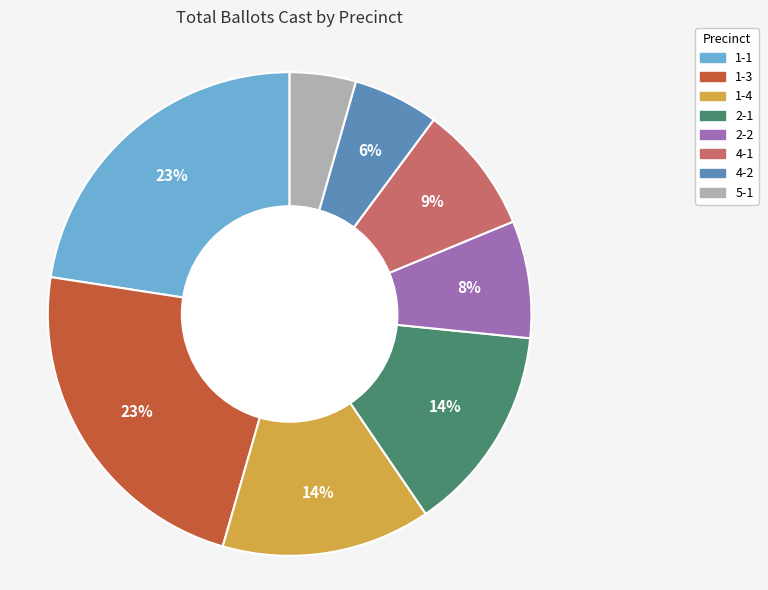

To the nearest percent, what is the difference between the largest and smallest slice percentages?

19%